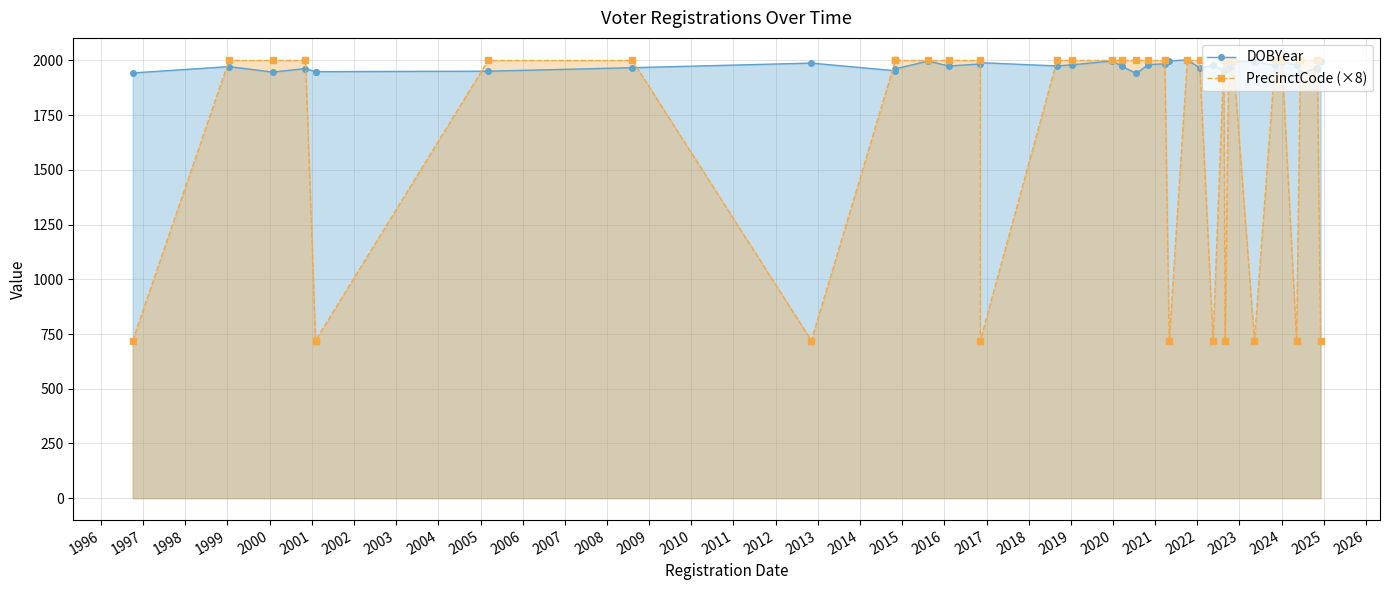

Count the PrecinctCode (×8) values in the range 720 to 2000.

40